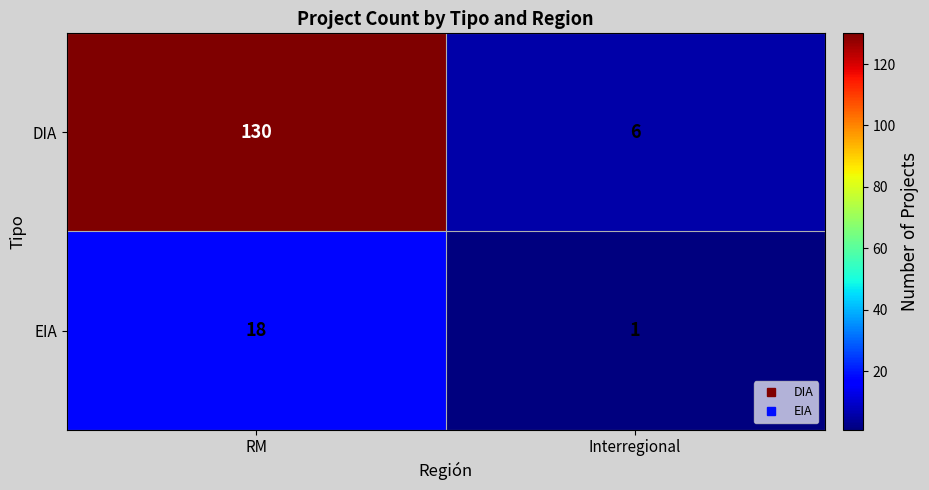

Read the EIA value at RM, to the nearest 10.

20